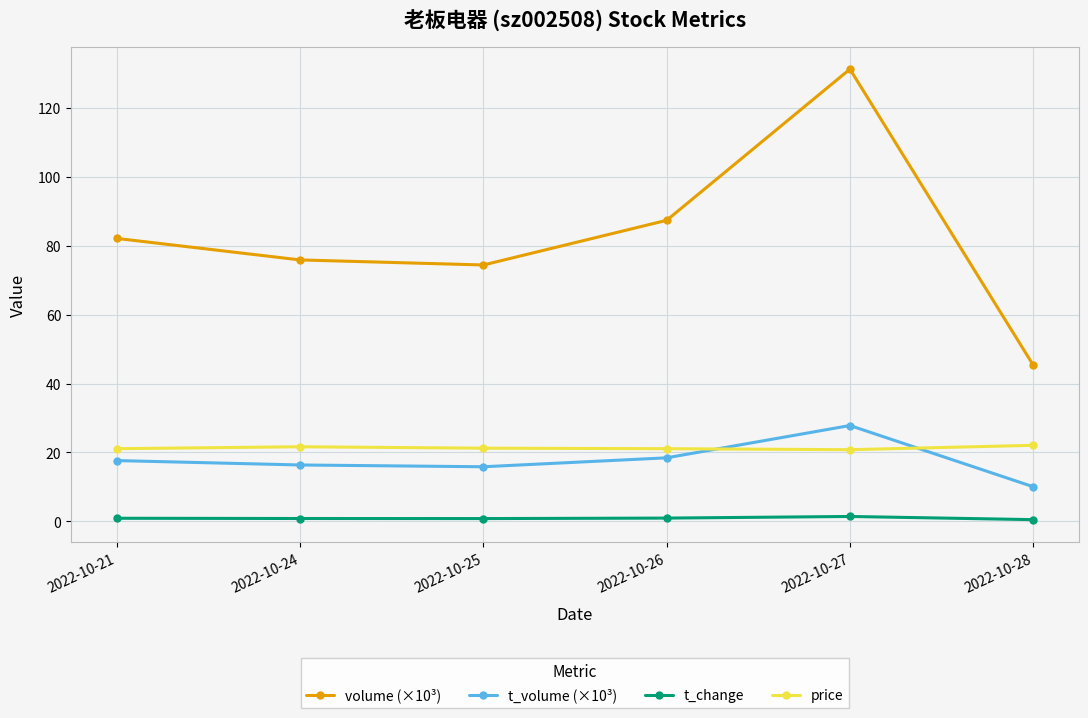

The t_change series shows 0.8 at 2022-10-25. True or false?

True